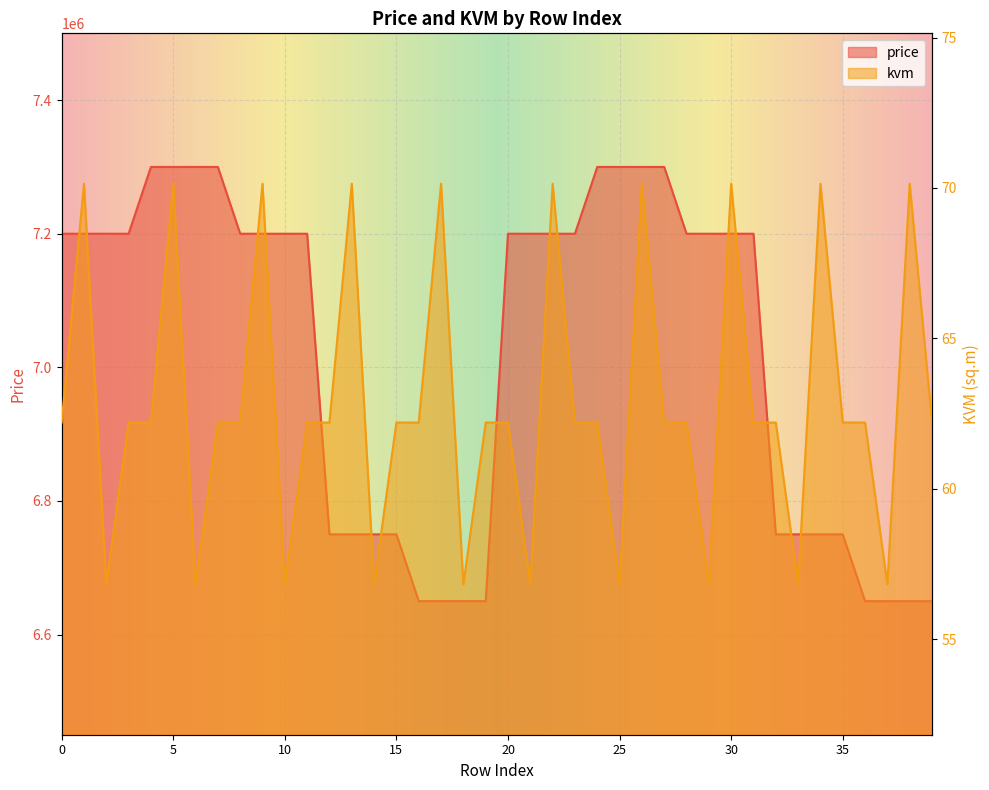

At which label does price reach its minimum?

16